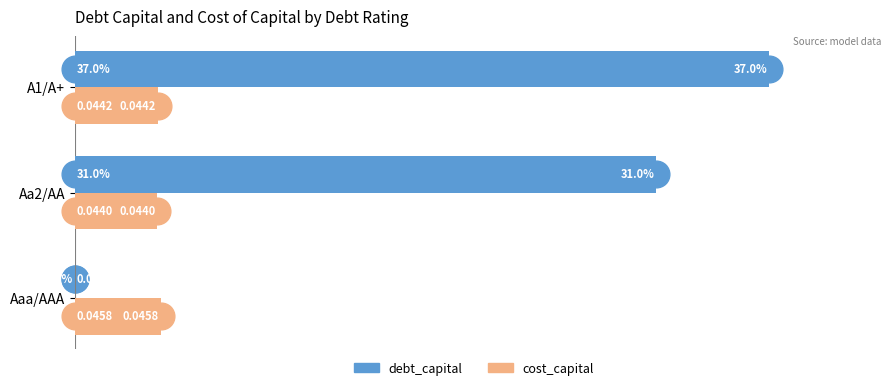

Where is debt_capital nearest to the value 0?

Aaa/AAA